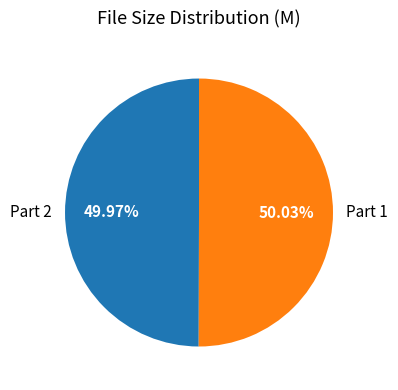

Do Part 2 and Part 1 together represent more than half of the pie?

Yes